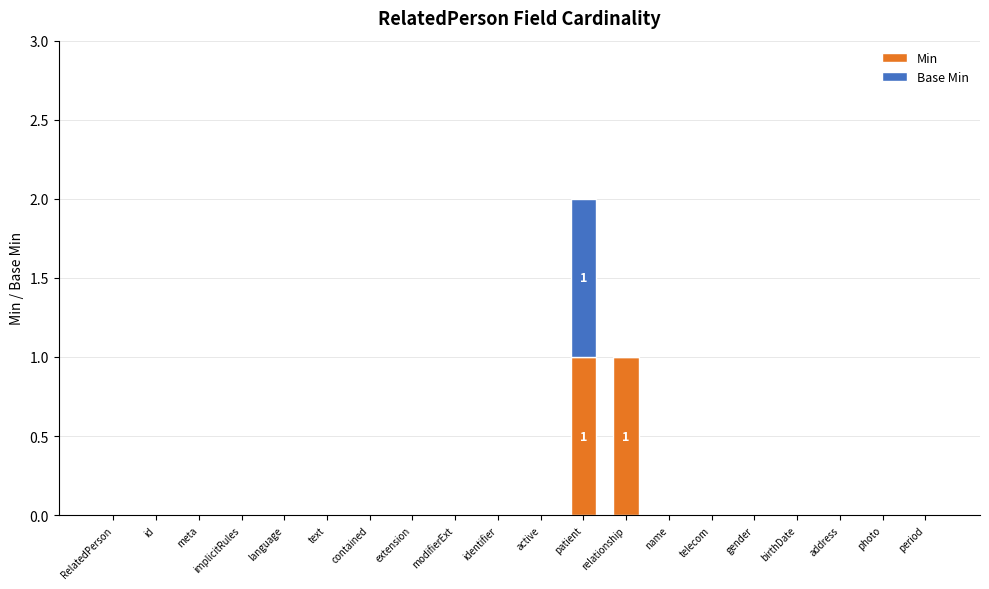

At which category is the sum across all series the highest?

patient